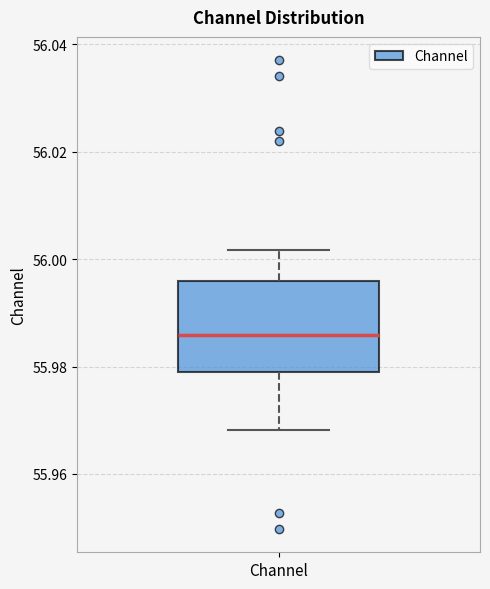

Read this box plot against the y-axis: the position of the median line, the range covered by the box, and the ends of both whiskers. The values are not printed on the chart, so give them approximately, as read against the axis.

median 55.986, box 55.980 to 55.996, whiskers 55.968 to 56.002